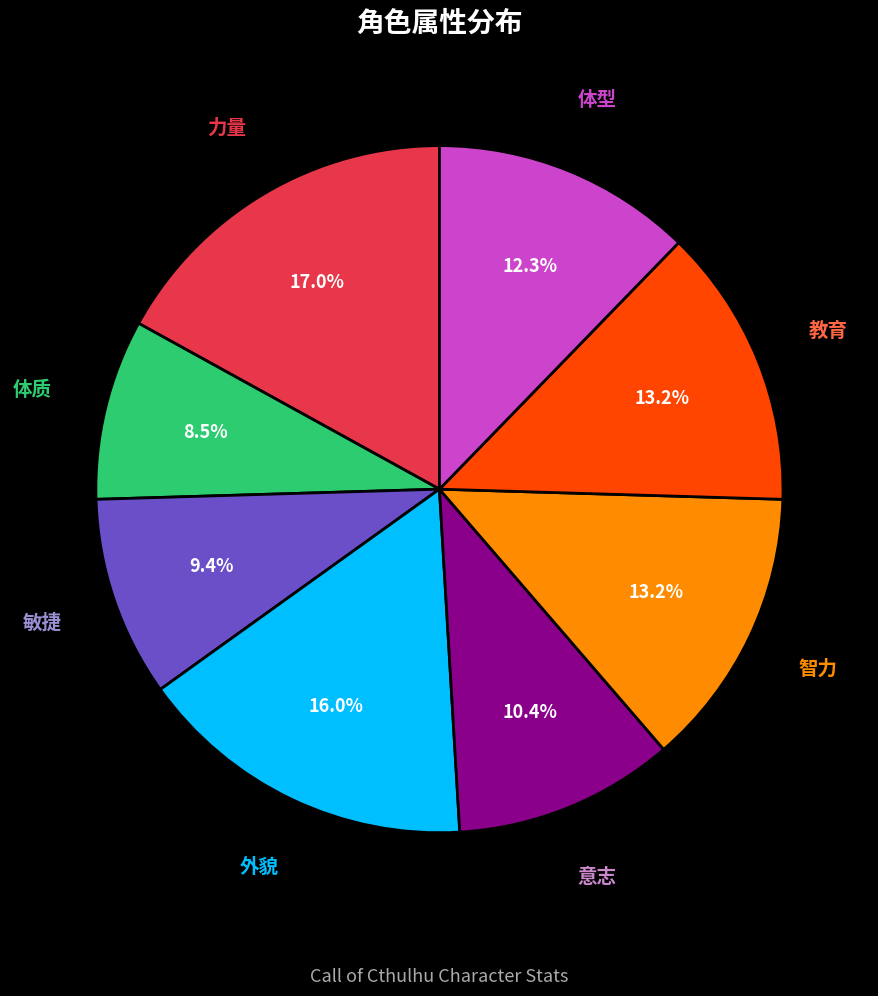

Which has a higher value, 智力 or 外貌?

外貌